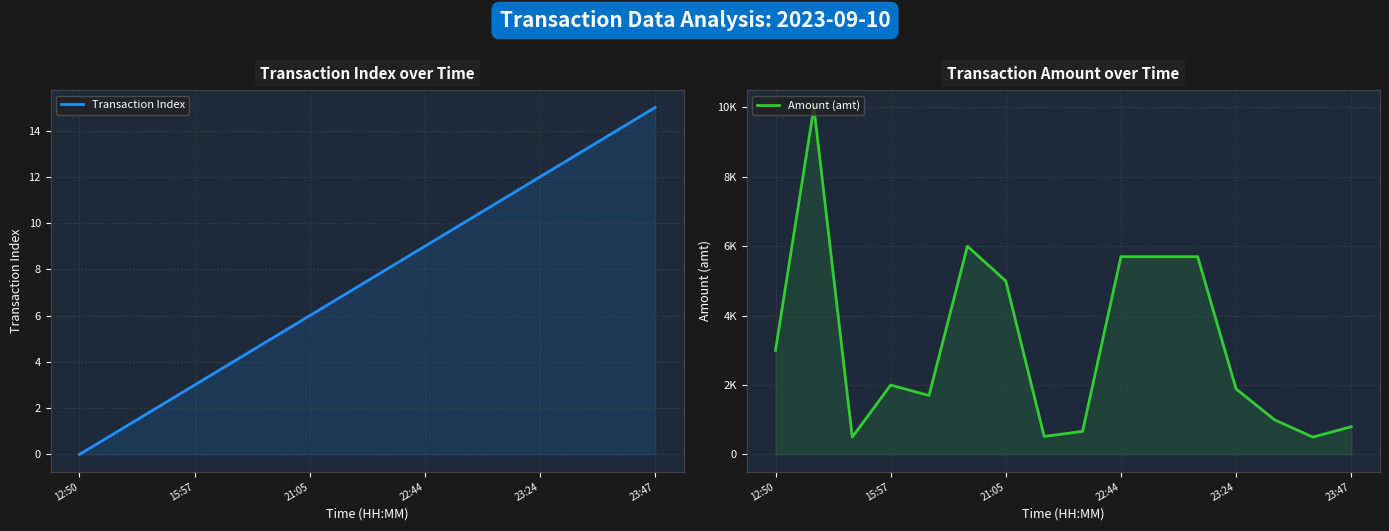

True or false: Amount (amt) has more than 2 points higher than both neighbors.

True